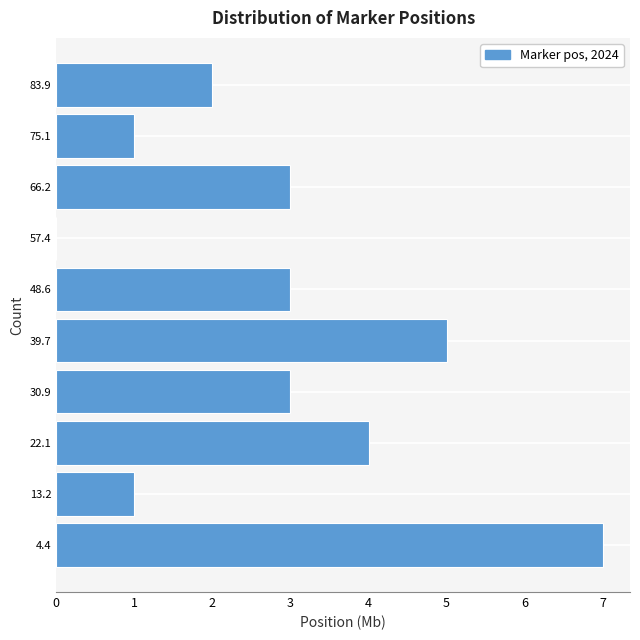

Which range on the y-axis has the longest bar?

0 to 9